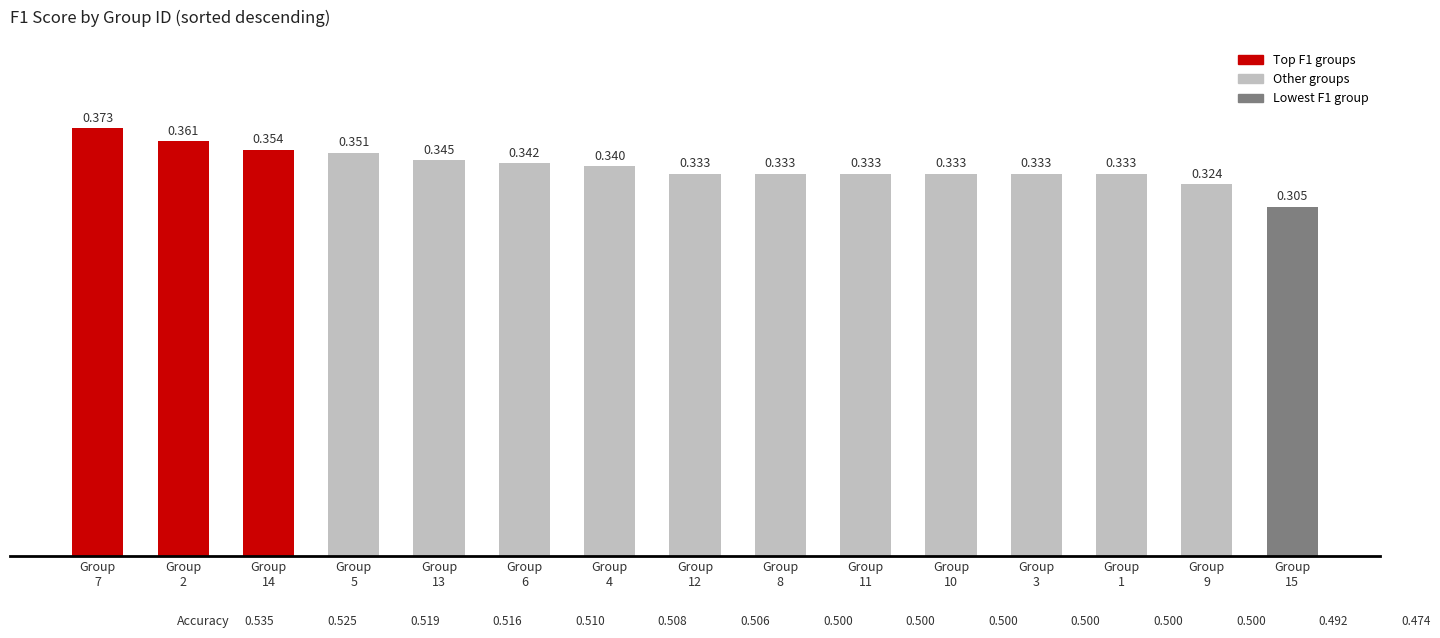

Read the value at Group
2.

0.4